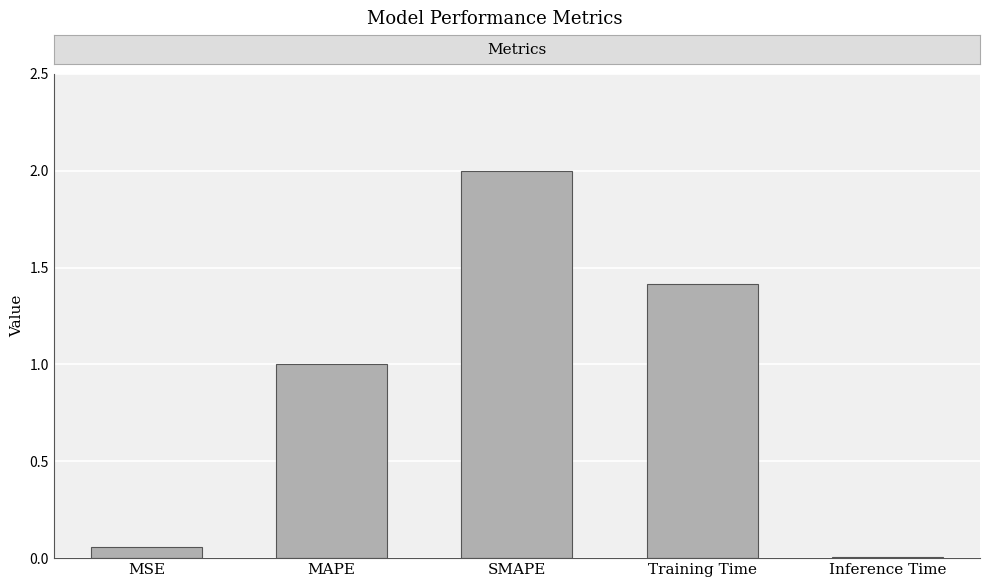

The chart shows a value of 0.0 at Inference Time. True or false?

True